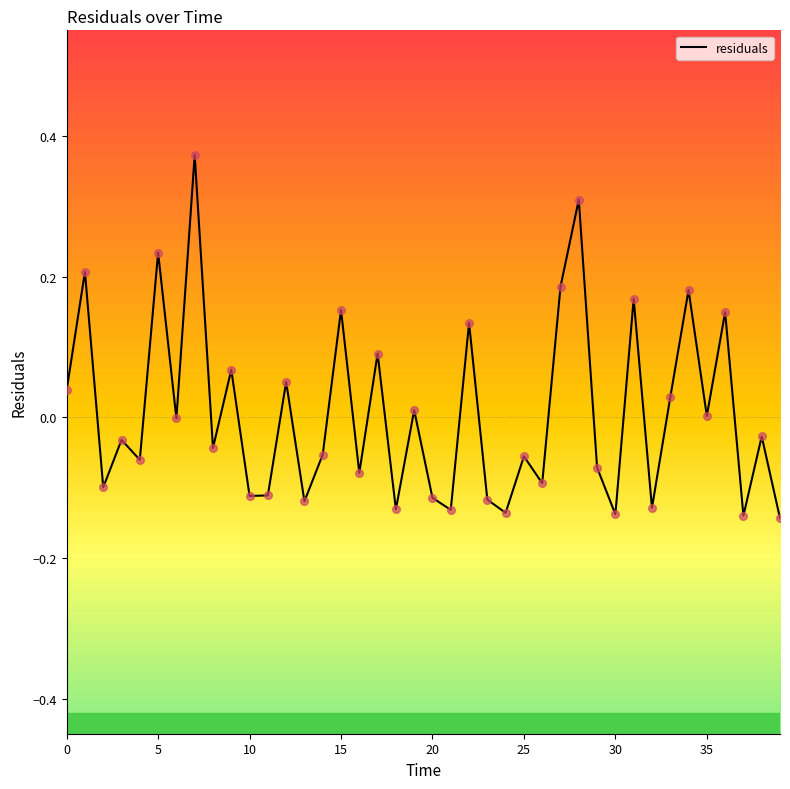

What is the difference between the maximum and minimum values?

0.5